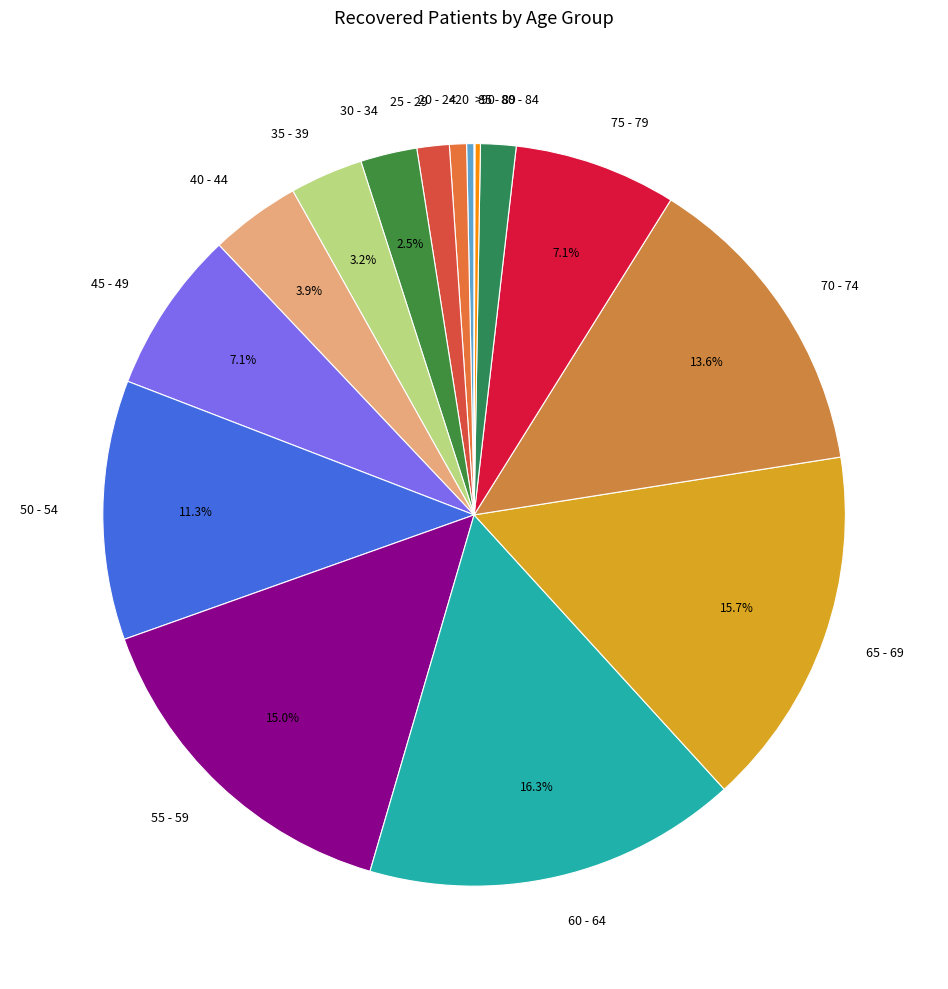

To the nearest percent, what is the difference between the 35 - 39 and 55 - 59 slice percentages?

12%